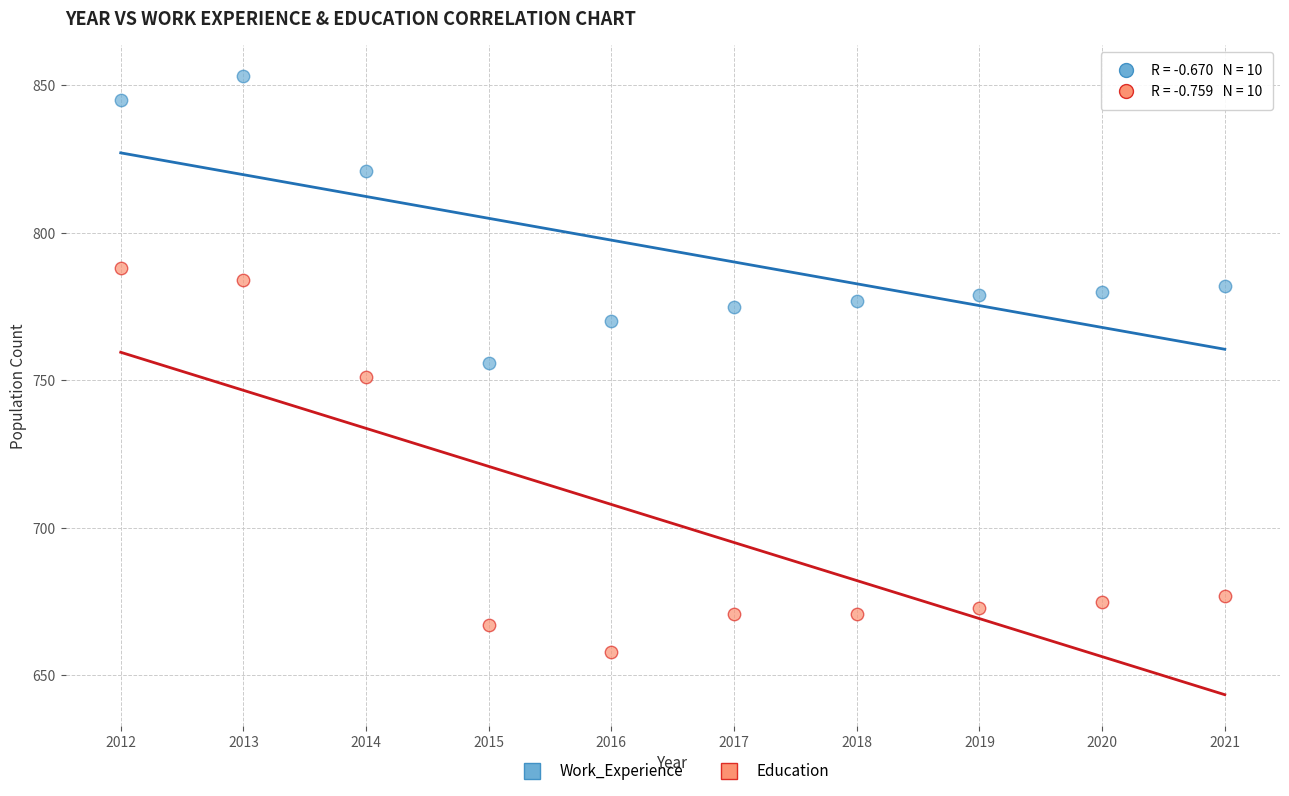

What is the X range (max minus min) for the scatter plot?

9